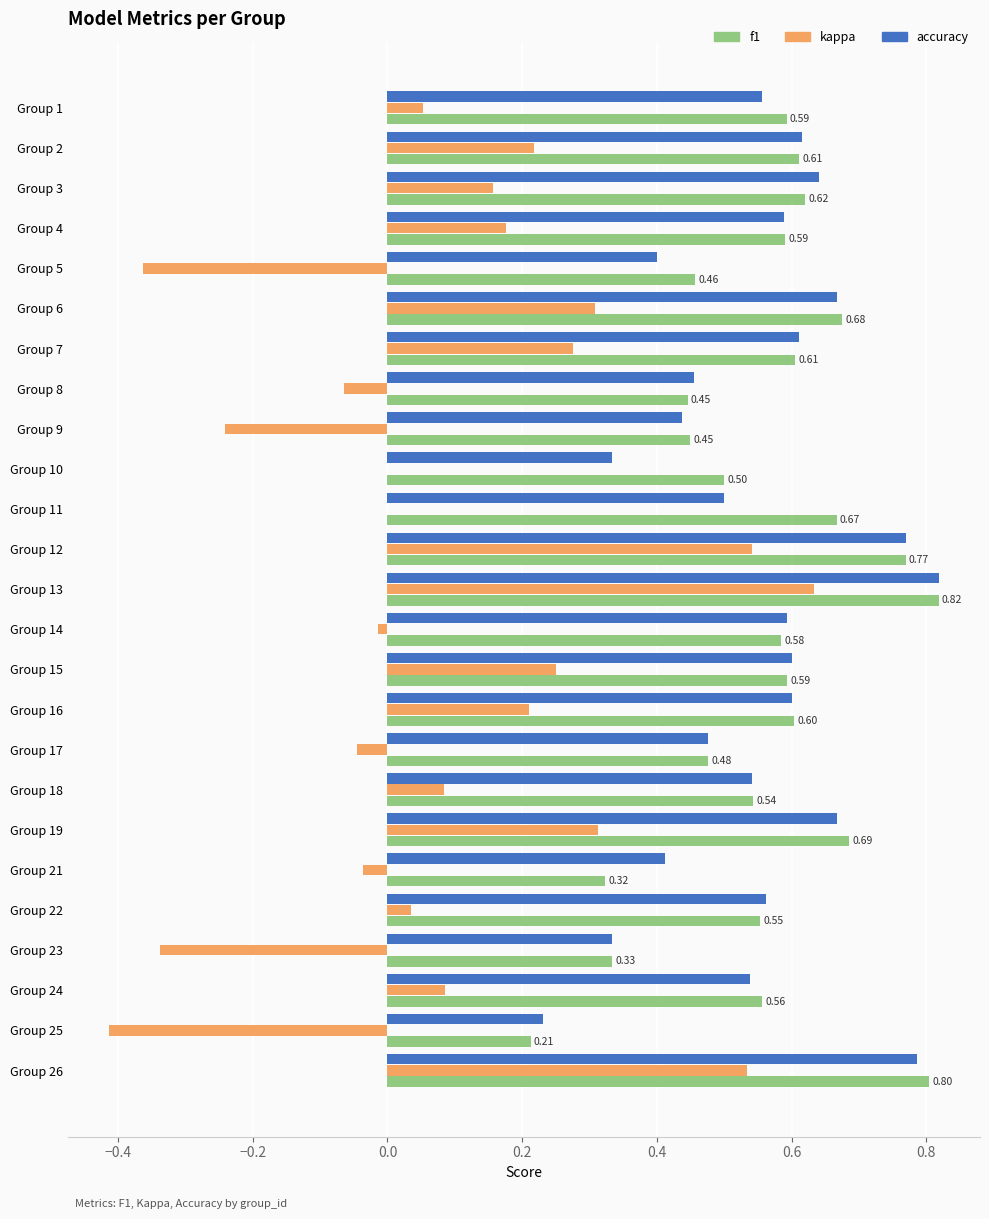

Between Group 3 and Group 6, which series saw the biggest shift?

kappa